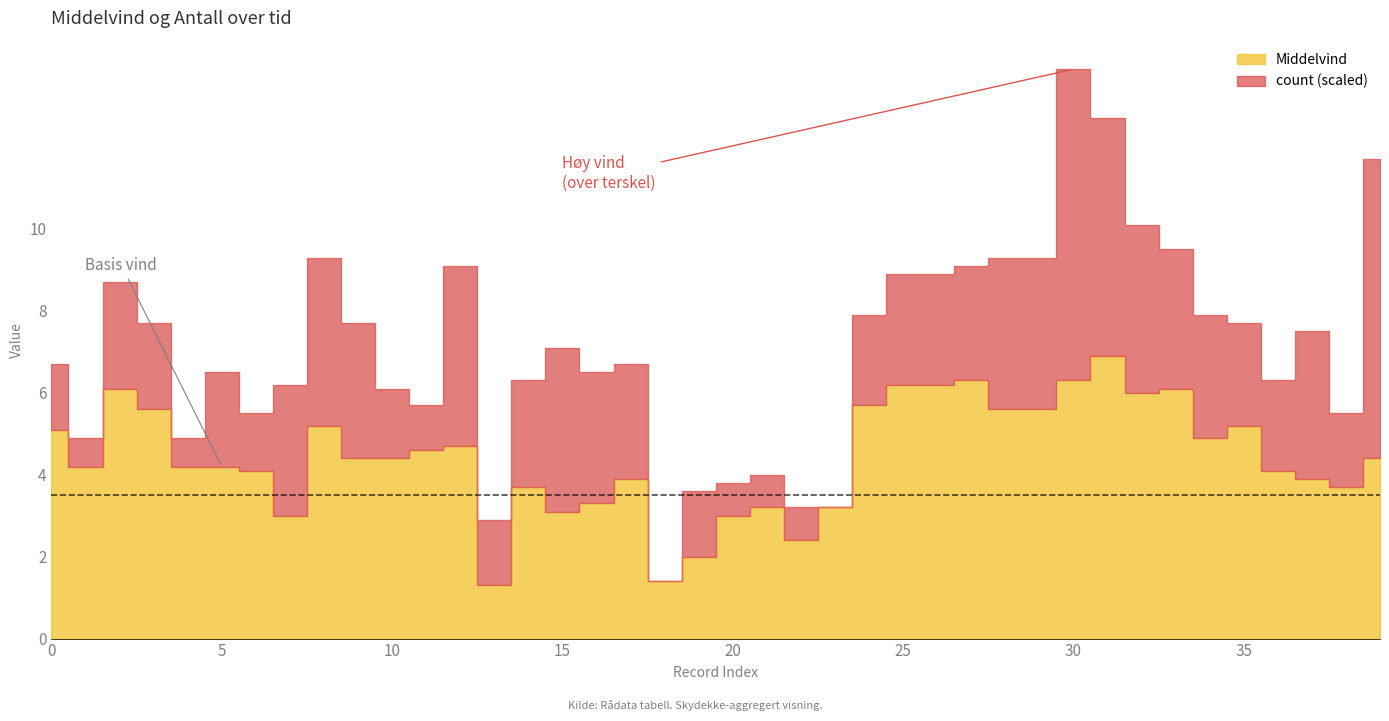

Count the count values in the range 0 to 3.

33